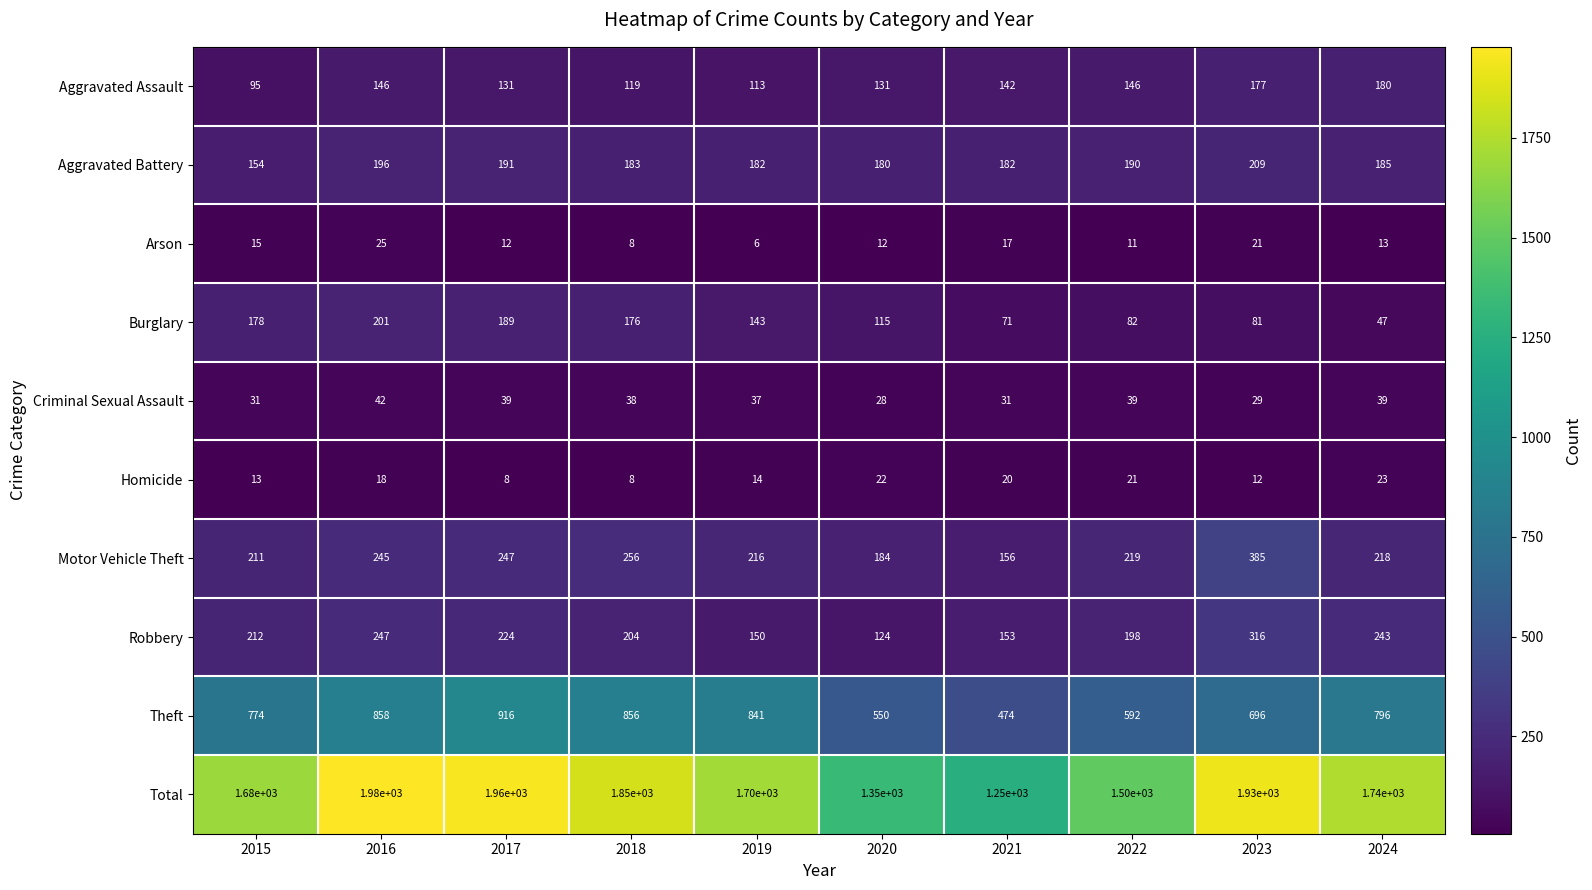

Read the Robbery value at 2016.

247